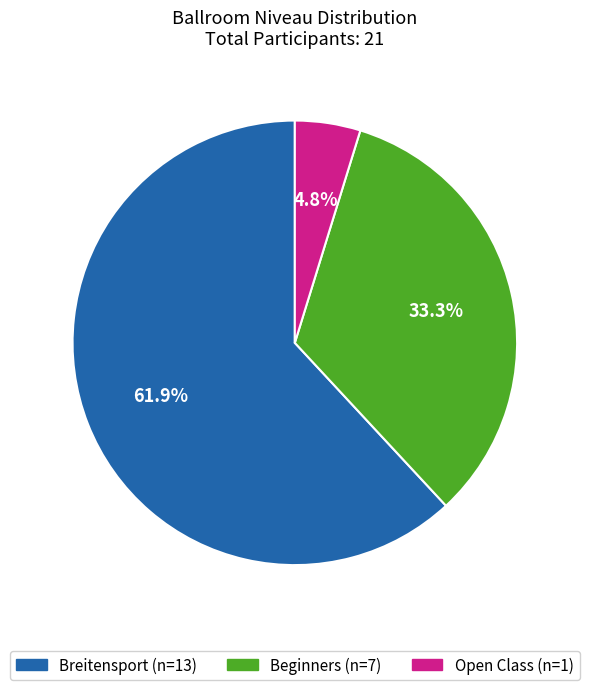

Is there any slice that represents more than half of the pie?

Yes